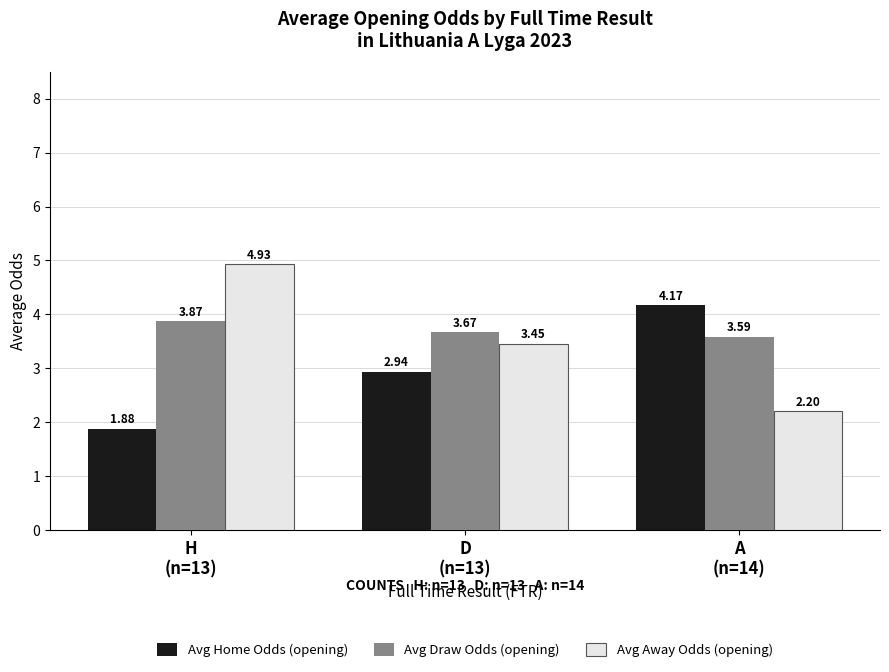

Which category has the highest value in the Avg Draw Odds (opening) series?

H
(n=13)